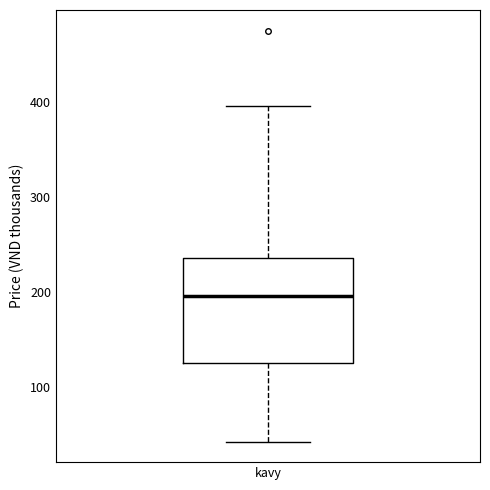

Transcribe this box plot: give where the median line is, the range the box spans, and where the two whiskers end, as read against the y-axis. The values are not printed on the chart, so give them approximately, as read against the axis.

median 200, box 130 to 240, whiskers 40 to 400